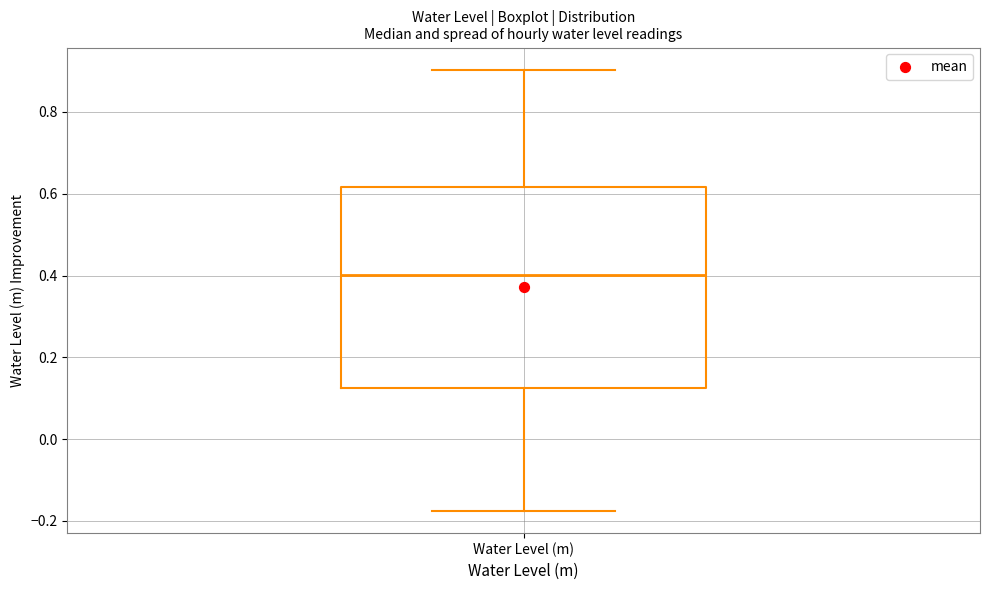

Read this box plot against the y-axis: the position of the median line, the range covered by the box, and the ends of both whiskers. The values are not printed on the chart, so give them approximately, as read against the axis.

median 0.40, box 0.12 to 0.62, whiskers -0.18 to 0.90